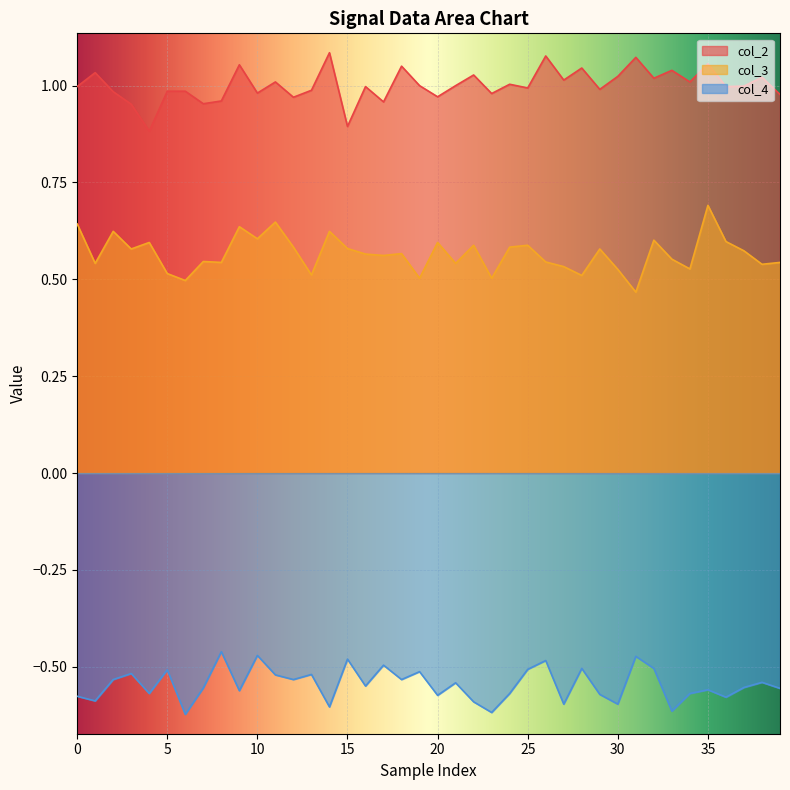

List the series in order of their peak value, highest first.

col_2, col_3, col_4